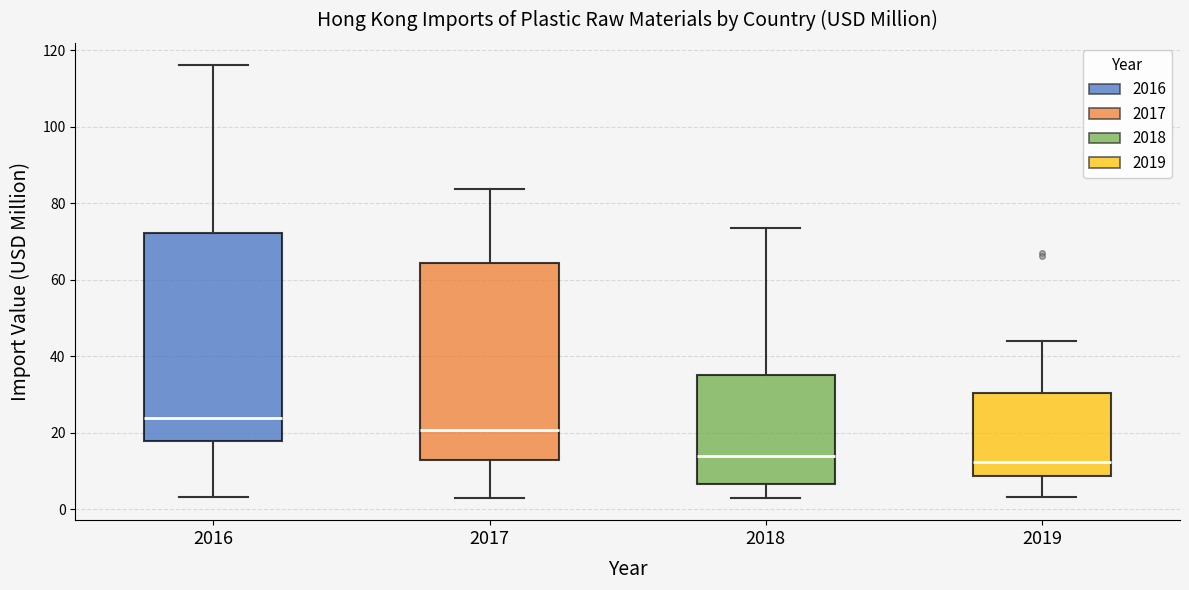

Where is the upper edge of the box at x = 2018 on the y-axis? The values are not printed on the chart, so give them approximately, as read against the axis.

34